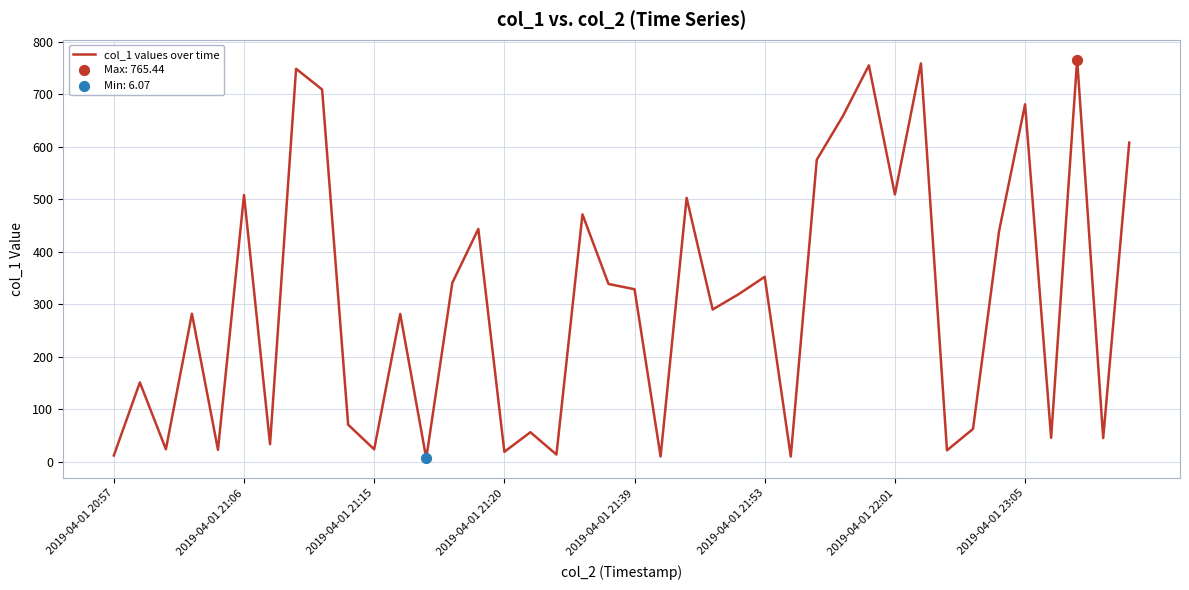

What is the maximum value shown in the chart?

765.4